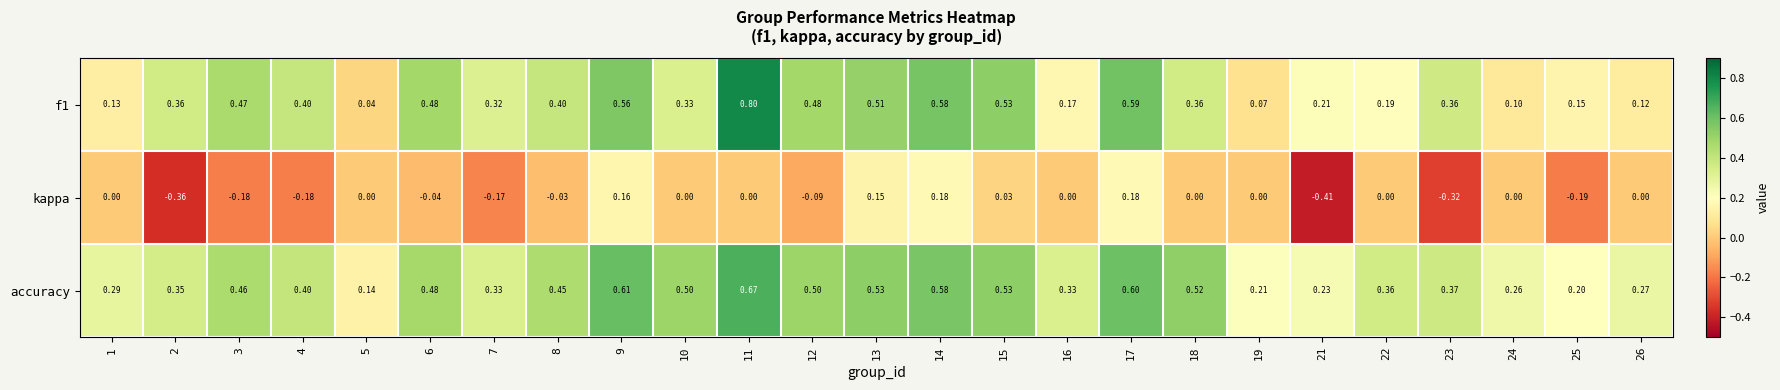

At 11, list the series in order from largest to smallest.

f1, accuracy, kappa